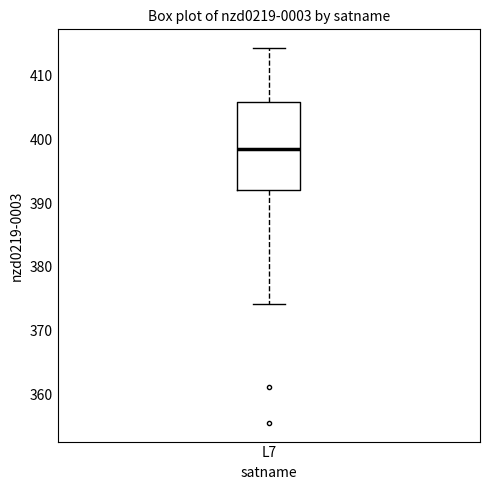

Read this box plot against the y-axis: the position of the median line, the range covered by the box, and the ends of both whiskers. The values are not printed on the chart, so give them approximately, as read against the axis.

median 398, box 392 to 406, whiskers 374 to 414